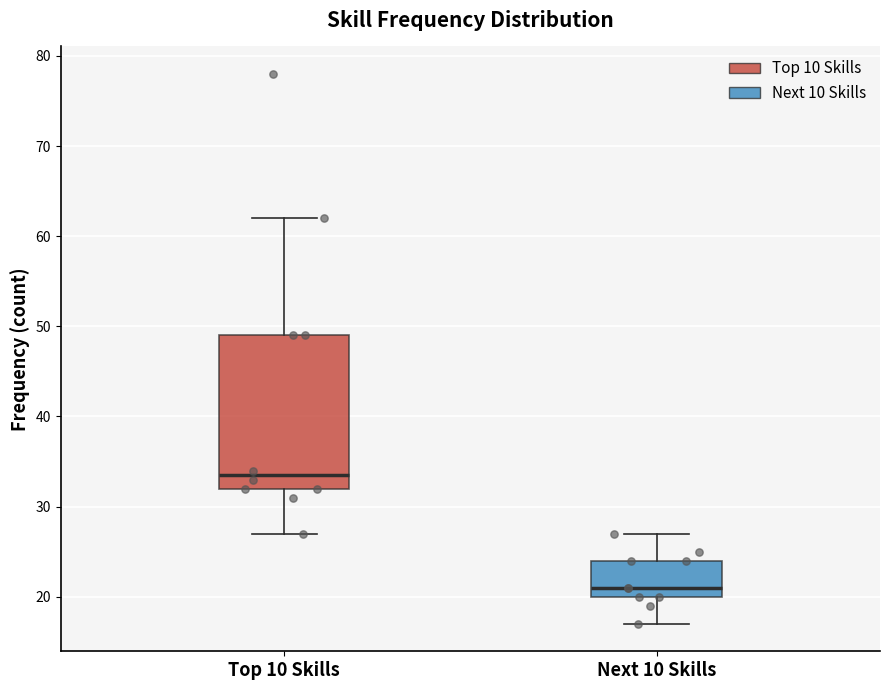

Where is the upper edge of the box for Next 10 Skills on the y-axis? The values are not printed on the chart, so give them approximately, as read against the axis.

24